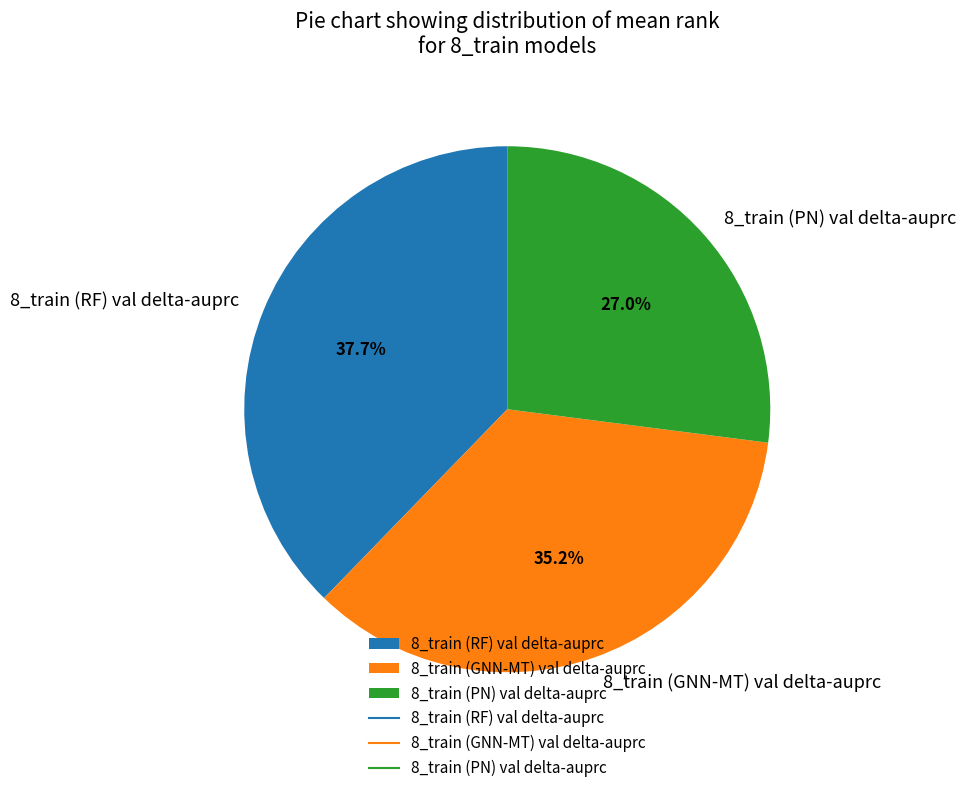

Do 8_train (RF) val delta-auprc and 8_train (PN) val delta-auprc together represent more than half of the pie?

Yes